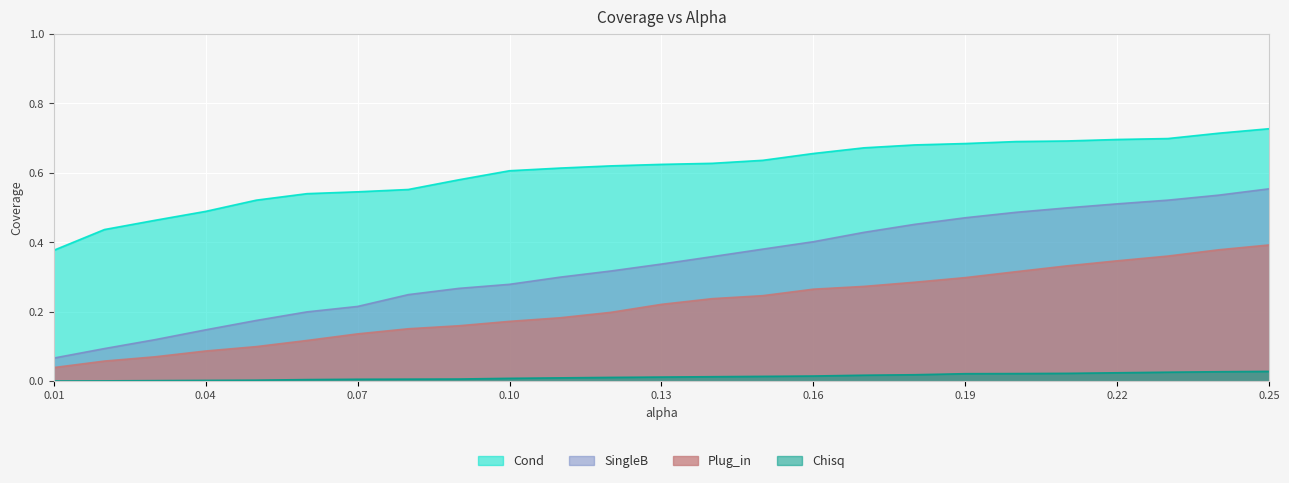

What is the label of the 8th point from the left?

0.08